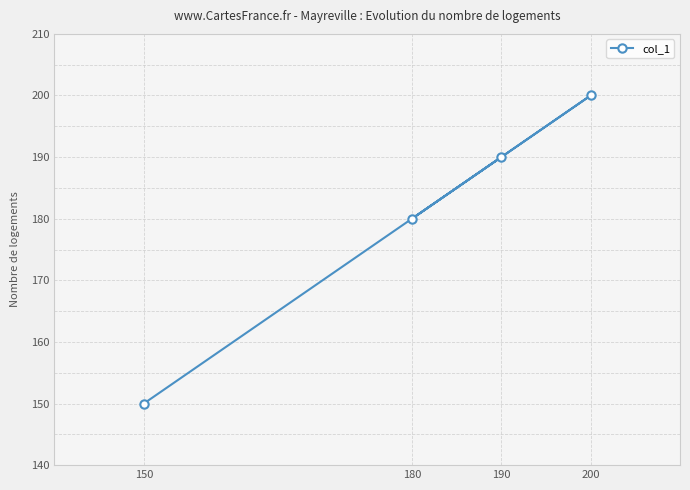

The chart shows a value of 58 at 190. True or false?

False